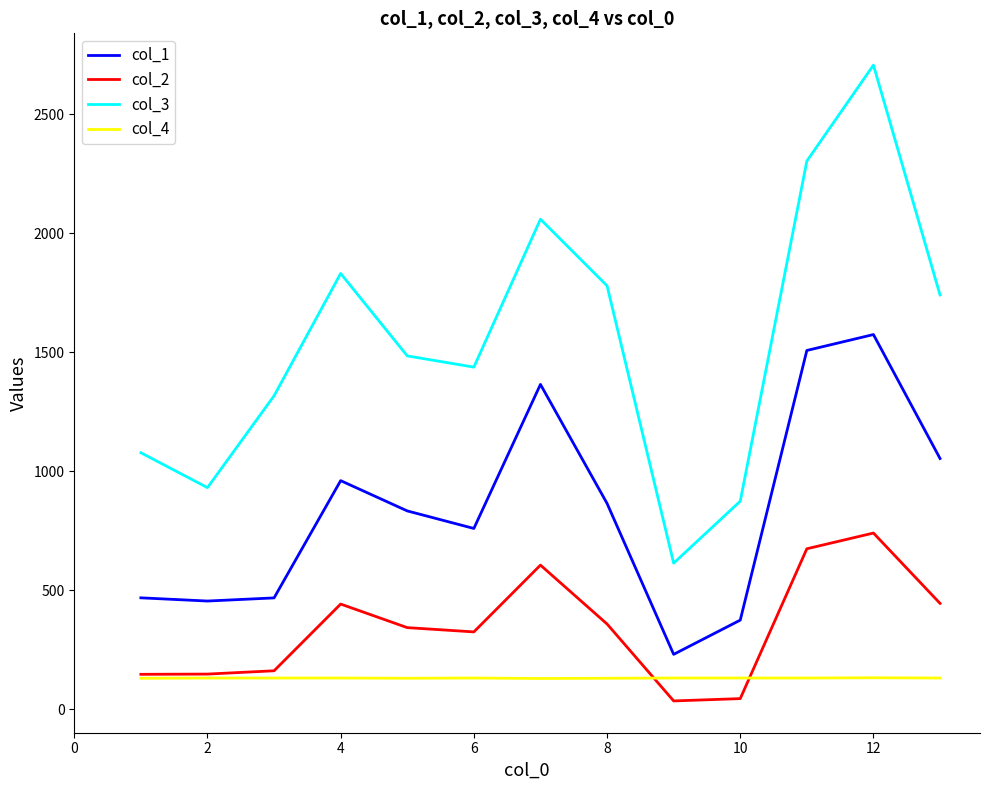

List the series in order of their peak value, highest first.

col_3, col_1, col_2, col_4